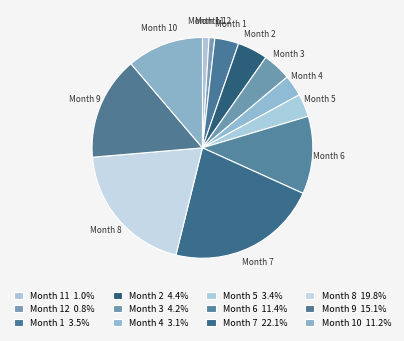

How many slices are in this pie chart?

12